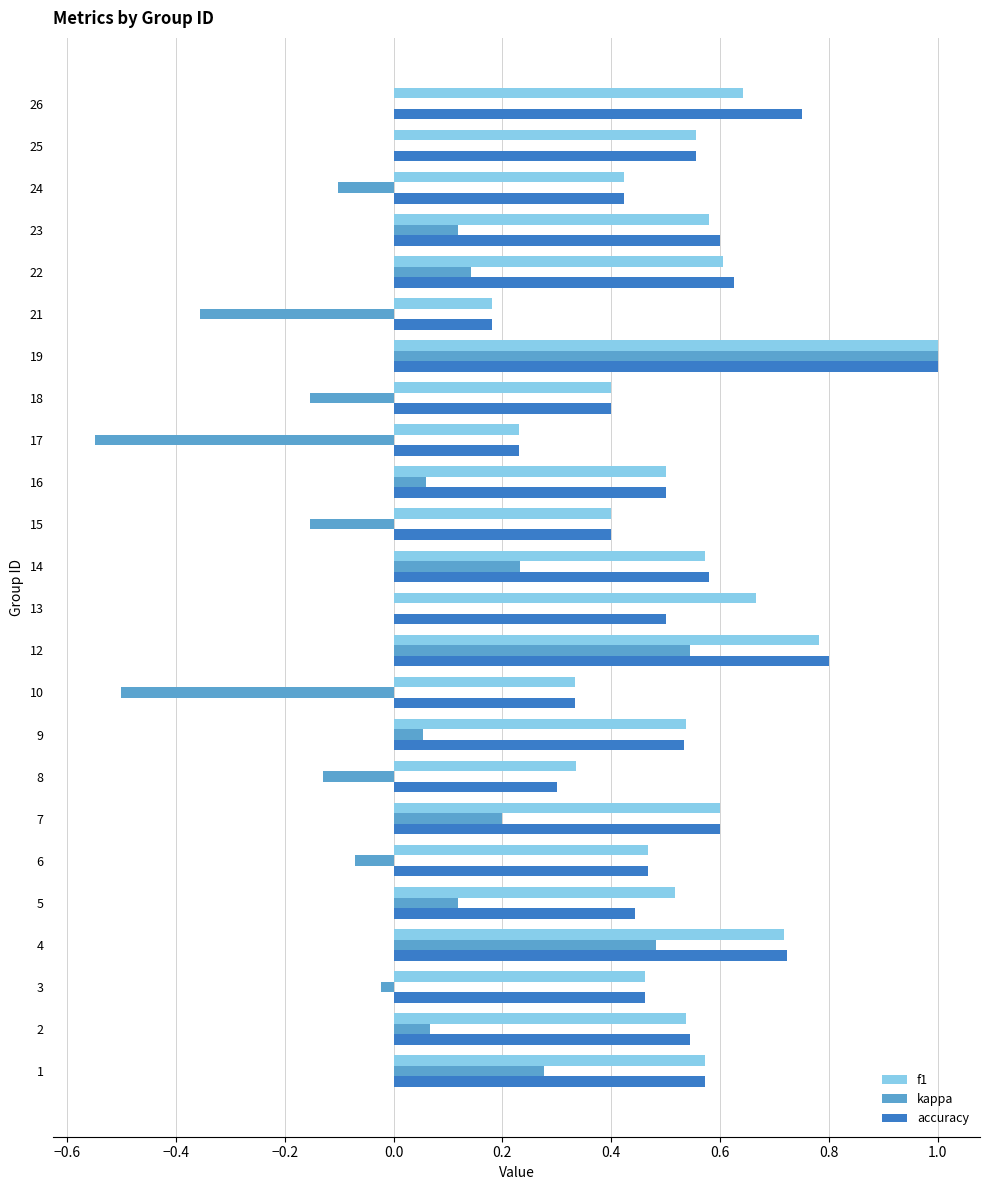

The kappa series shows -0.5 at 10. True or false?

True